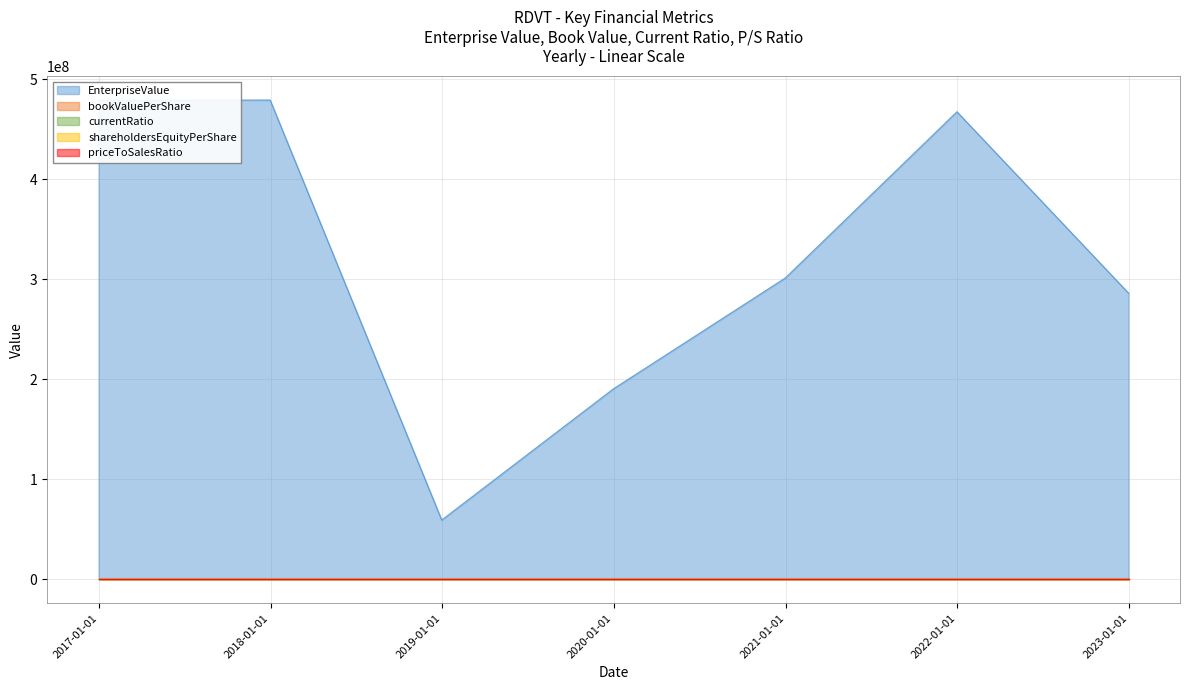

At how many categories does at least one series exceed 230112235?

5